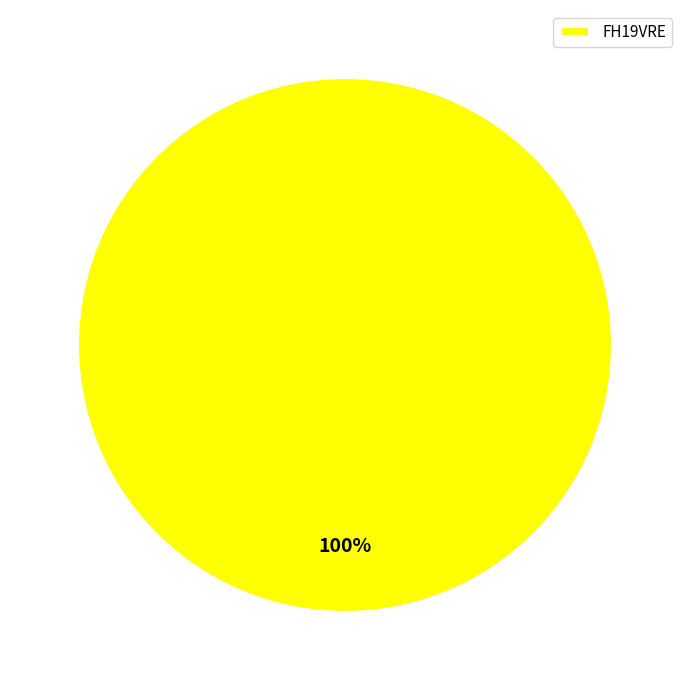

Does any single category account for the majority?

Yes